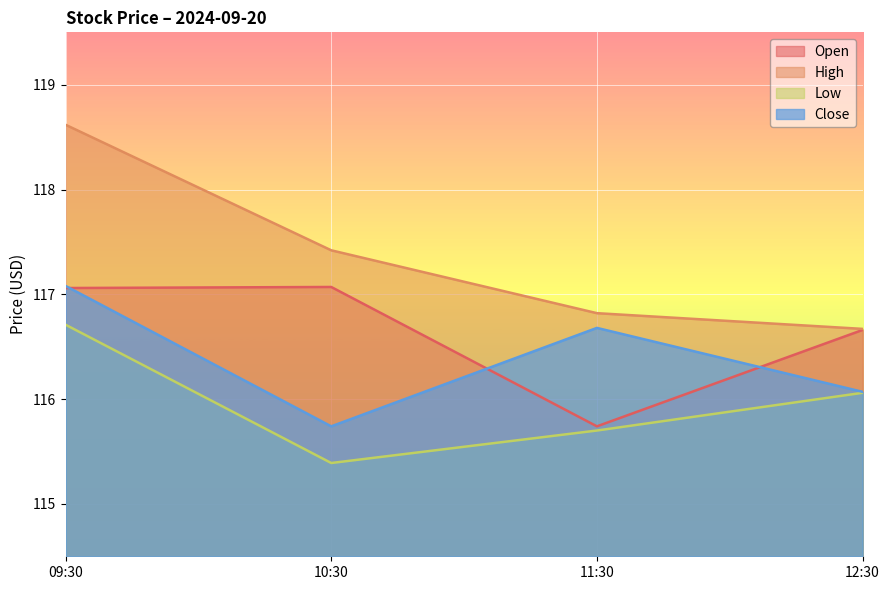

Rank the categories by High value from lowest to highest.

12:30, 11:30, 10:30, 09:30